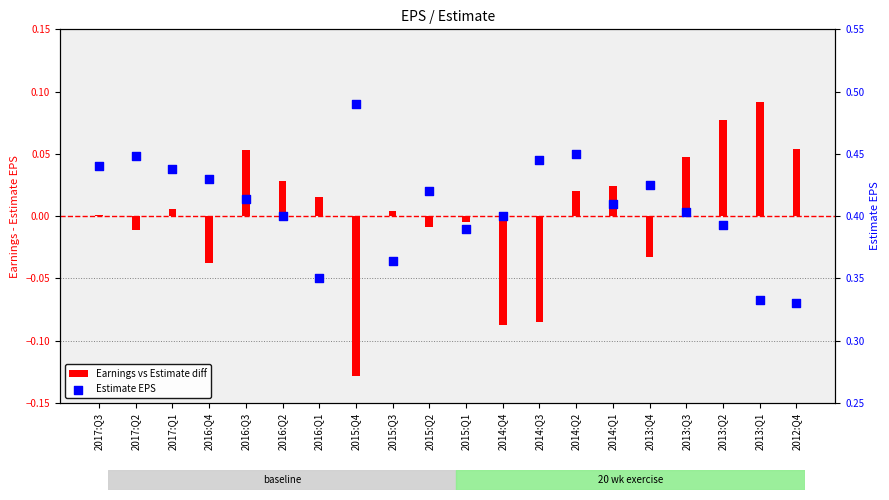

What are all the series names shown in the legend?

Earnings vs Estimate diff, Estimate EPS